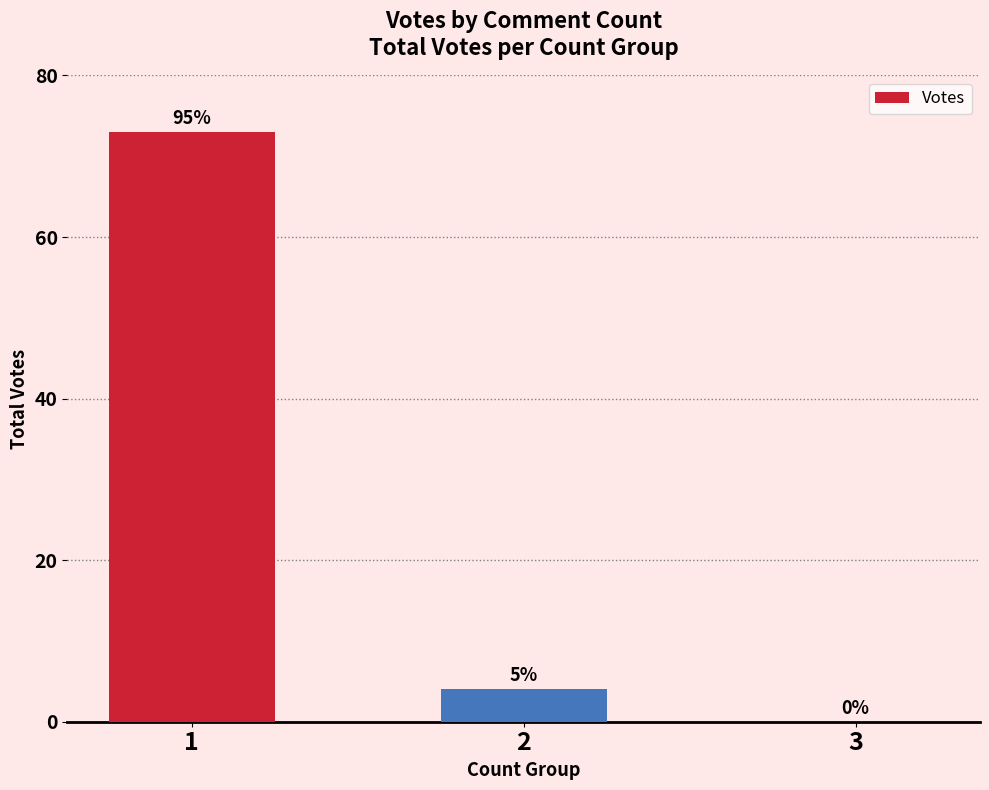

Are the bars horizontal?

No